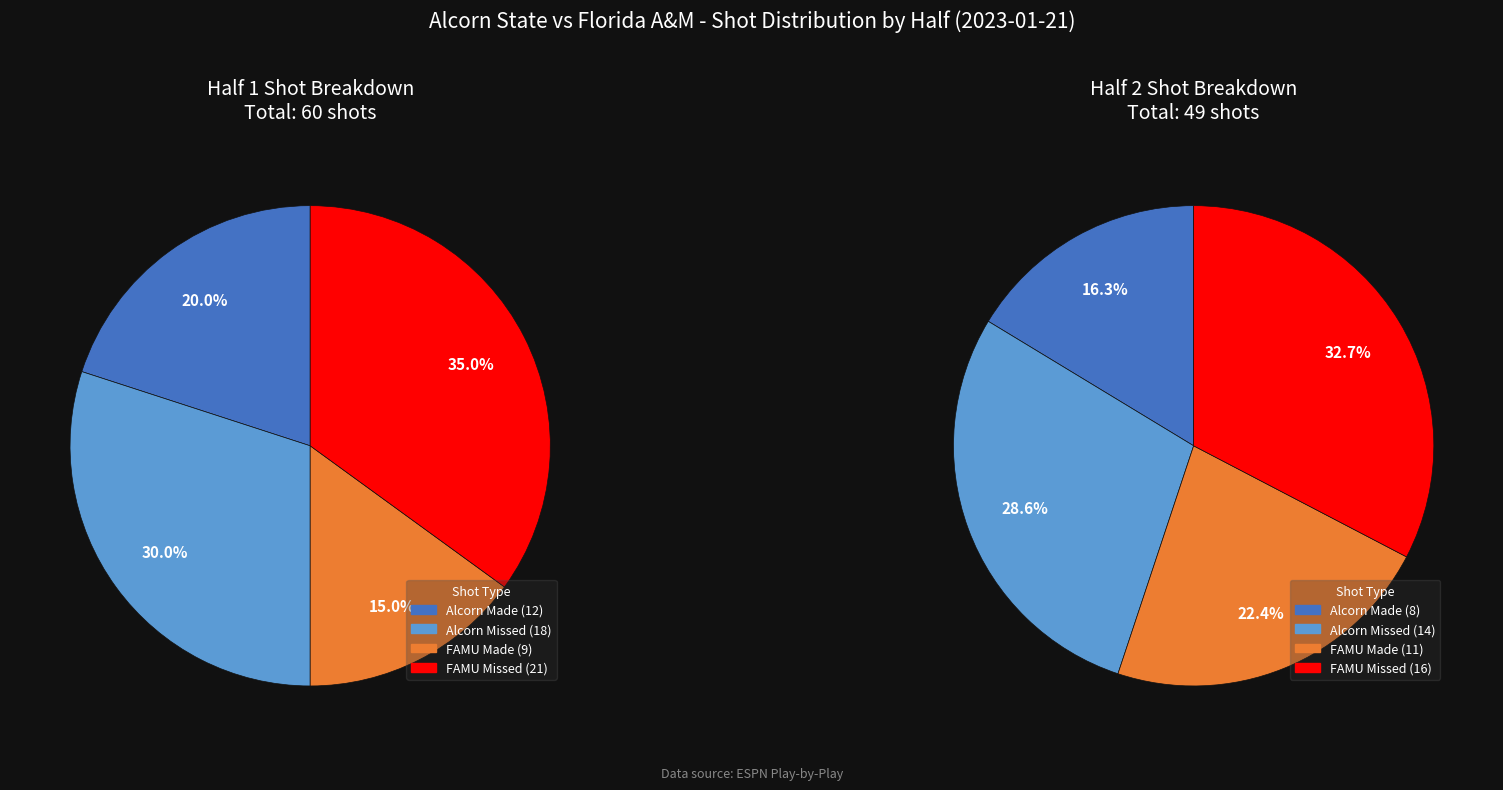

Does Half 1 account for over 50% of the chart?

Yes